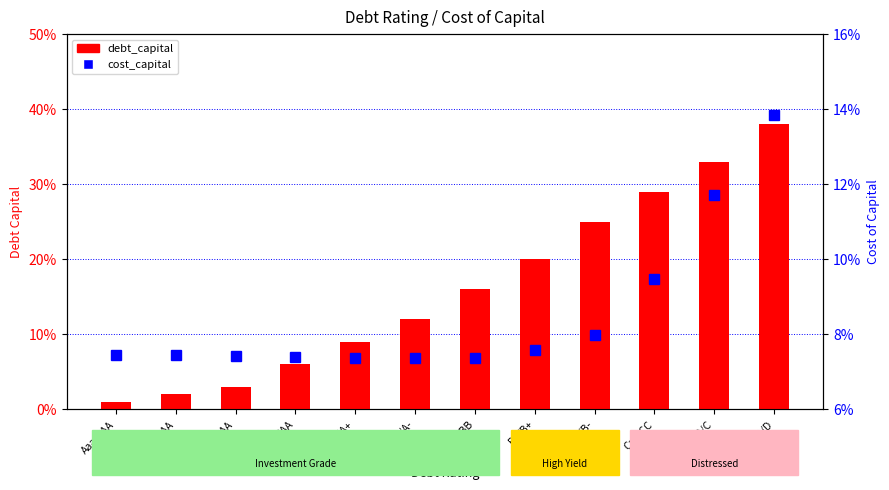

Count the number of categories in the chart.

12